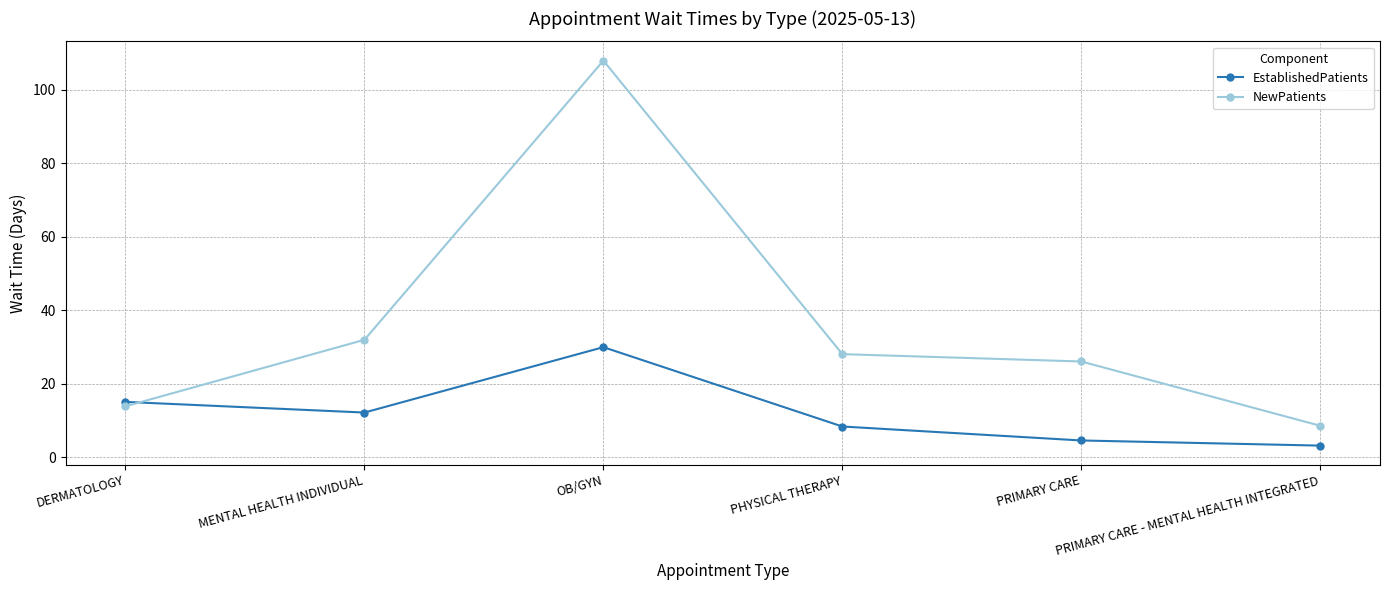

Where does the NewPatients series first go above 28?

MENTAL HEALTH INDIVIDUAL